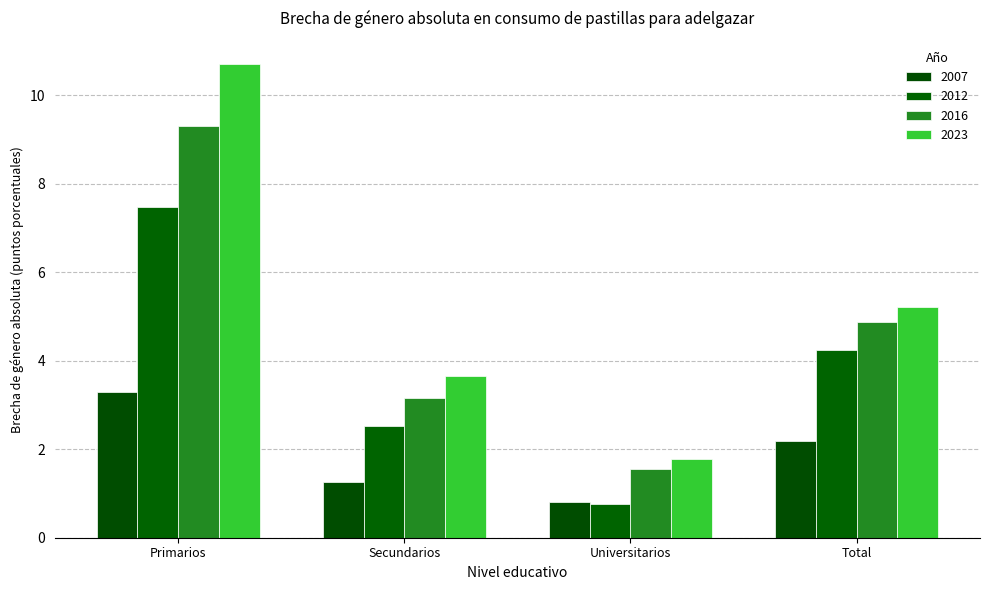

Reading left to right, what are all the values shown in this chart?

2007: Primarios=3.3	Secundarios=1.3	Universitarios=0.8	Total=2.2
2012: Primarios=7.5	Secundarios=2.5	Universitarios=0.8	Total=4.2
2016: Primarios=9.3	Secundarios=3.2	Universitarios=1.5	Total=4.9
2023: Primarios=10.7	Secundarios=3.6	Universitarios=1.8	Total=5.2